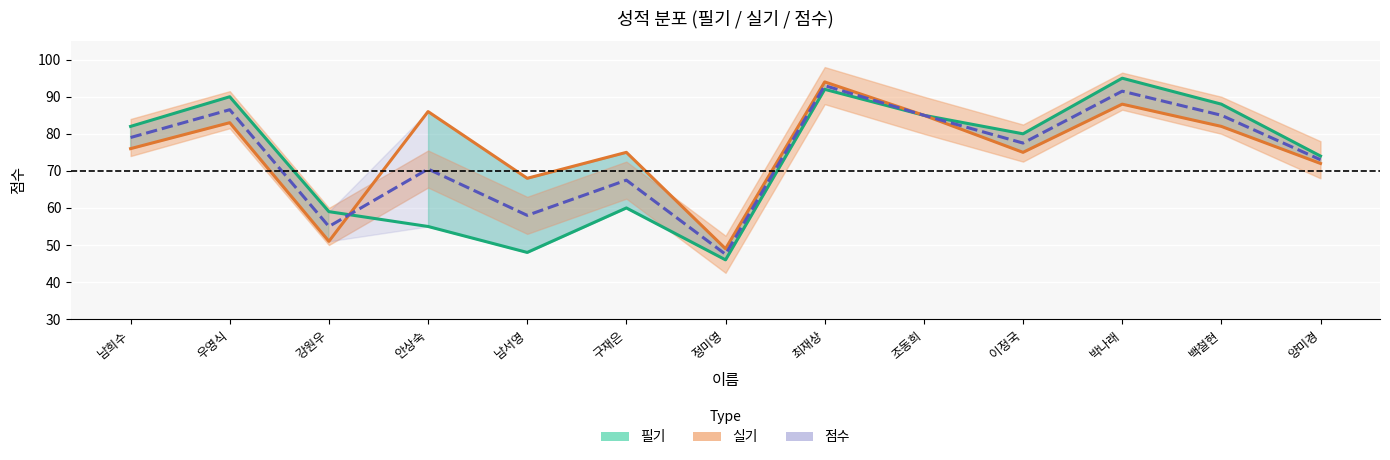

What is the total value across all series at 양미경?

219.0